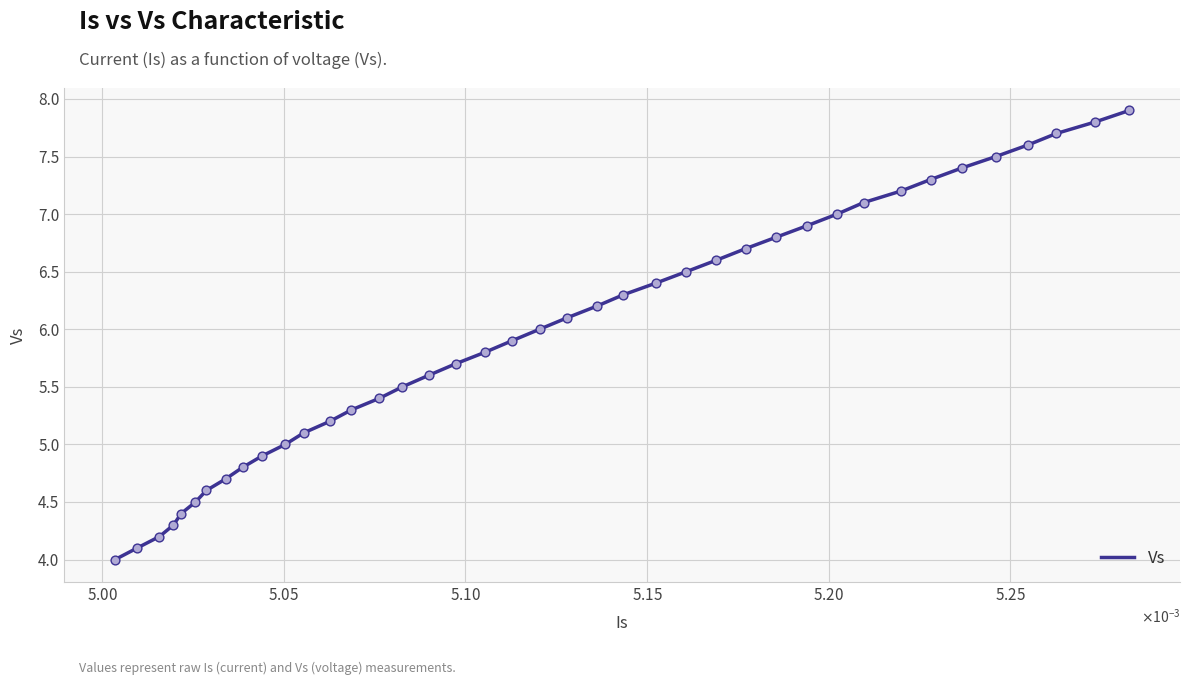

What is the smallest value displayed?

4.0